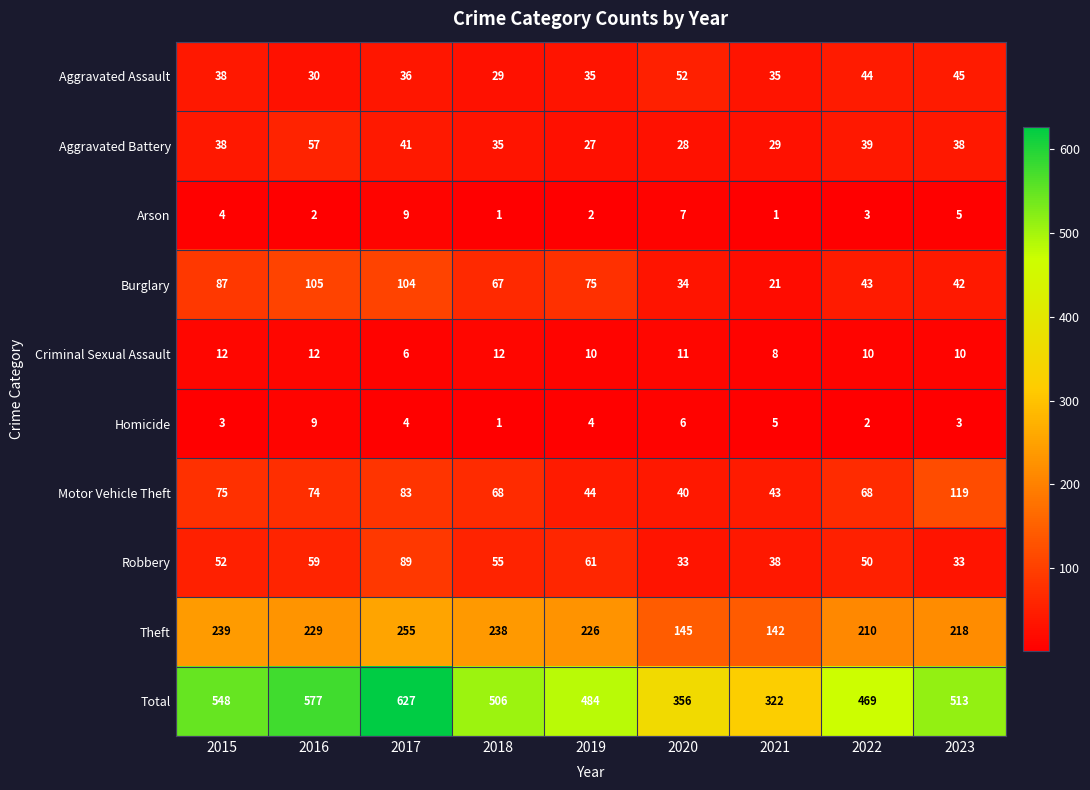

What is the highest value of the Theft series?

255